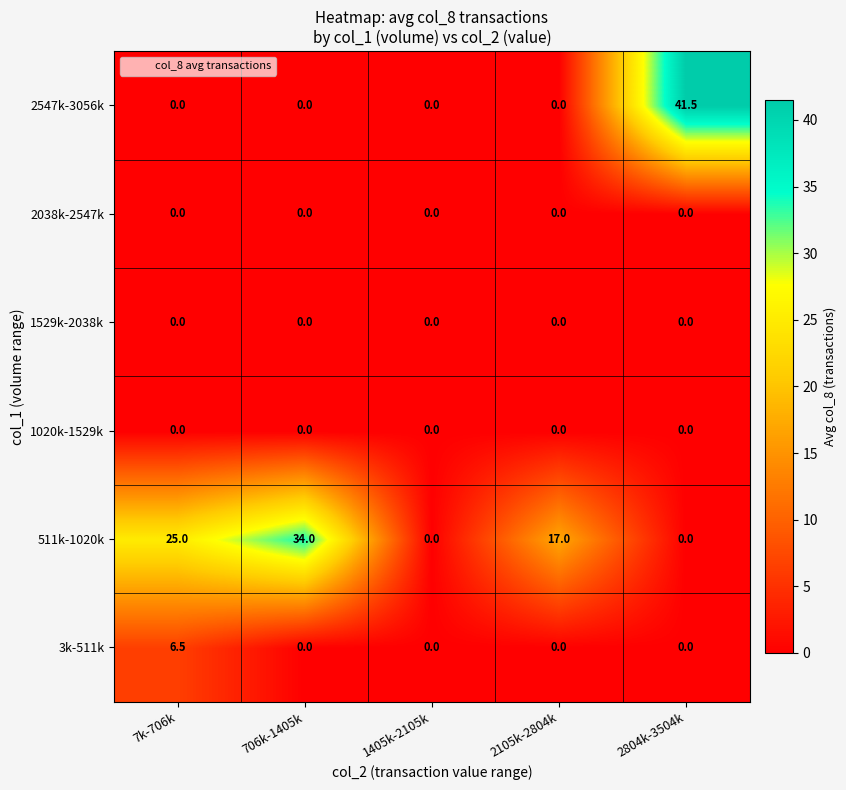

Count the 3k-511k values in the range 0 to 1.

4